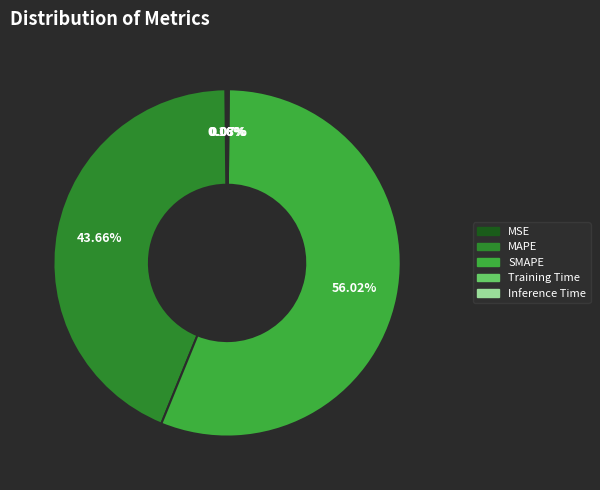

What is the largest slice in the pie chart?

SMAPE